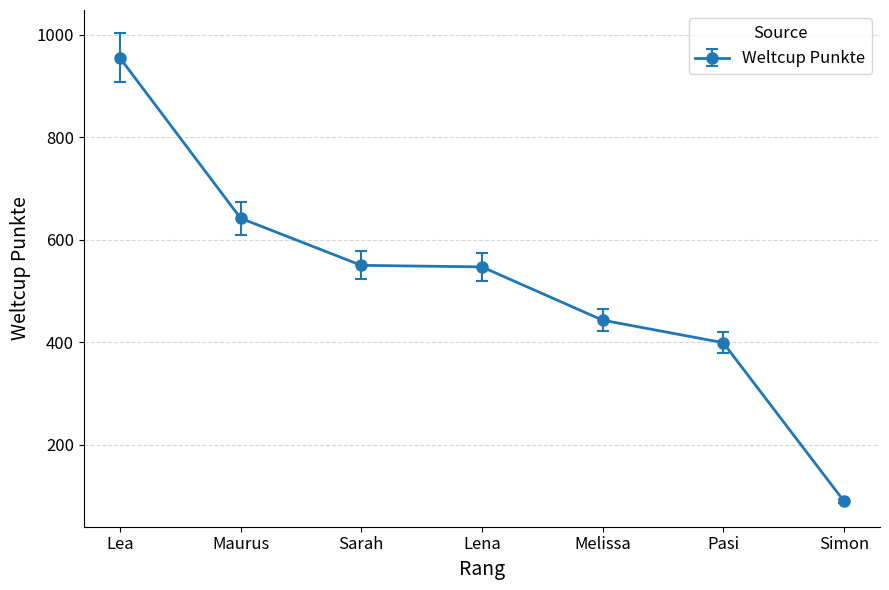

What value does the data have at Sarah?

550